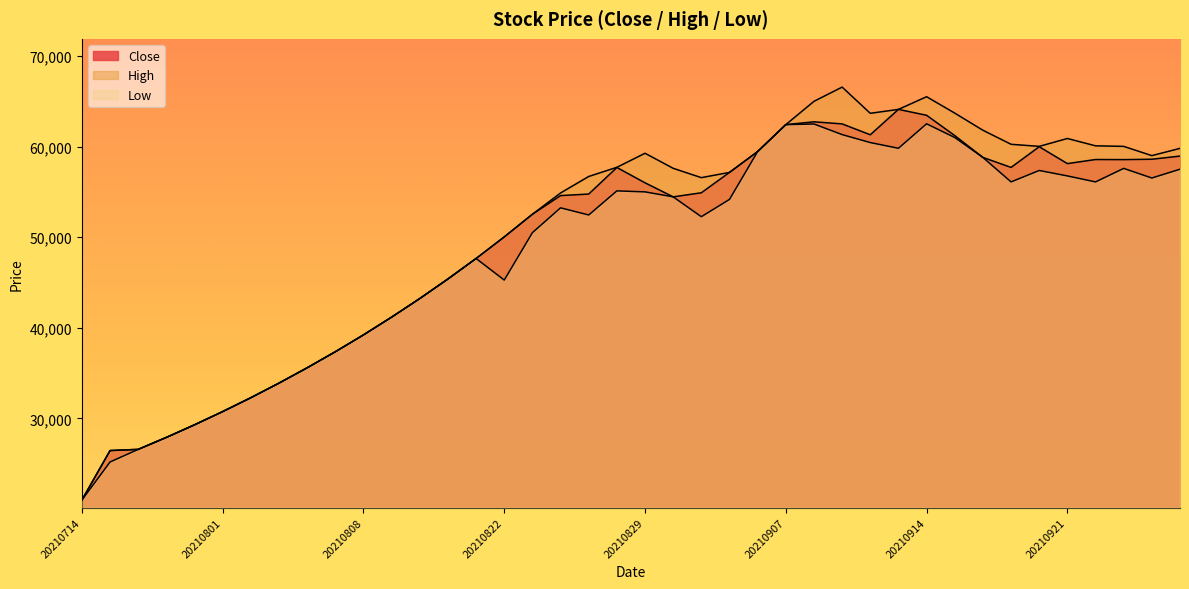

At which label is Close closest to 42550?

20210811